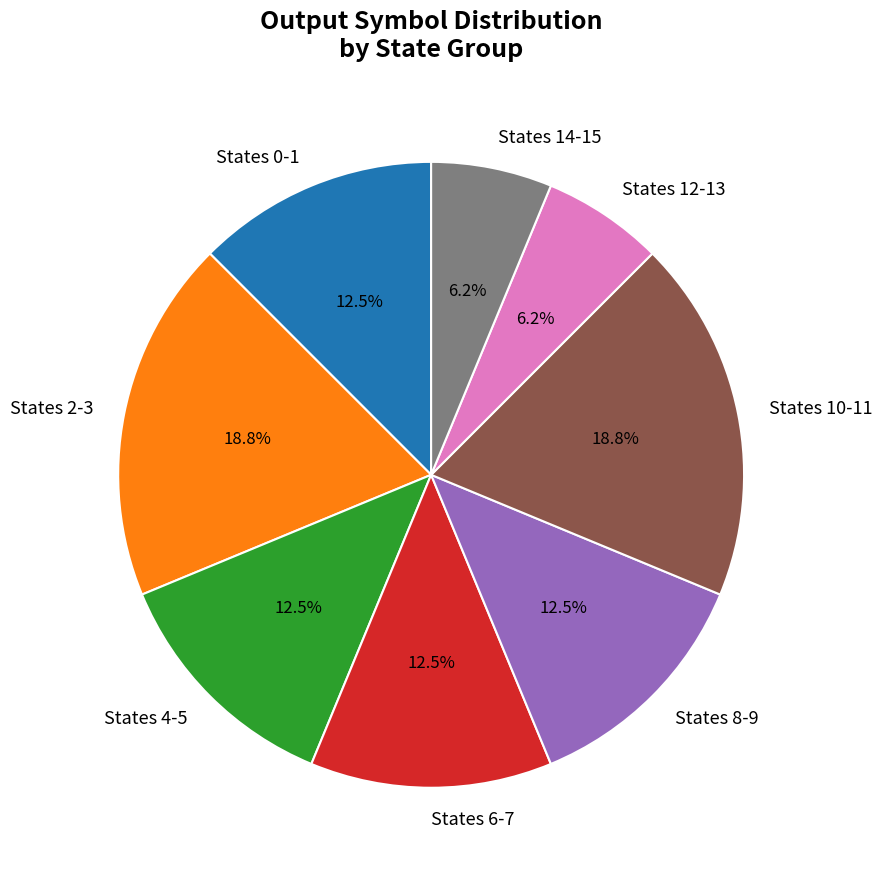

What is the ratio of the value at States 0-1 to the value at States 4-5?

1.0